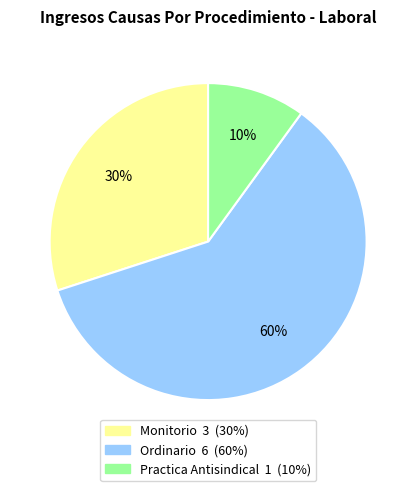

Rank the categories by value from highest to lowest.

Ordinario, Monitorio, Practica Antisindical